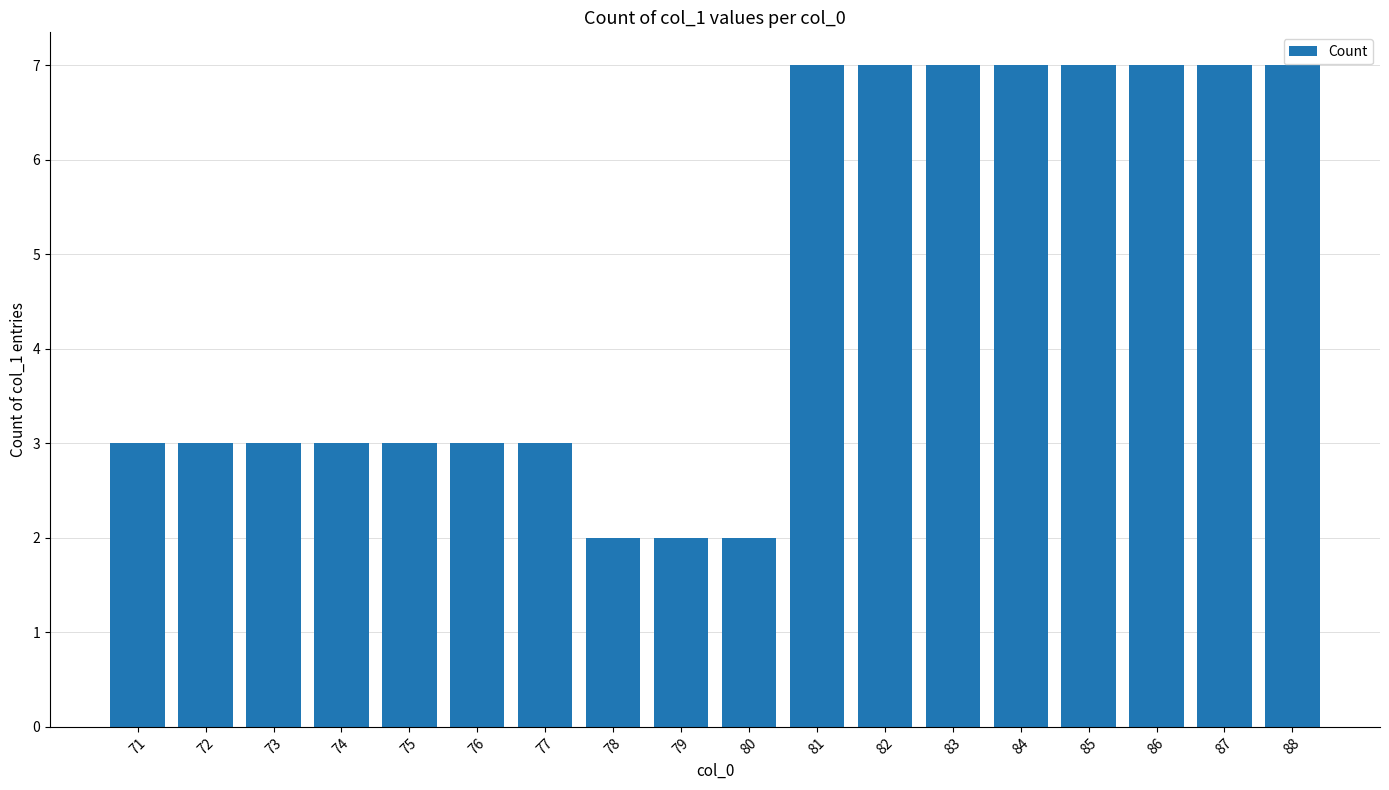

What is the change in value from 75 to 79?

-1